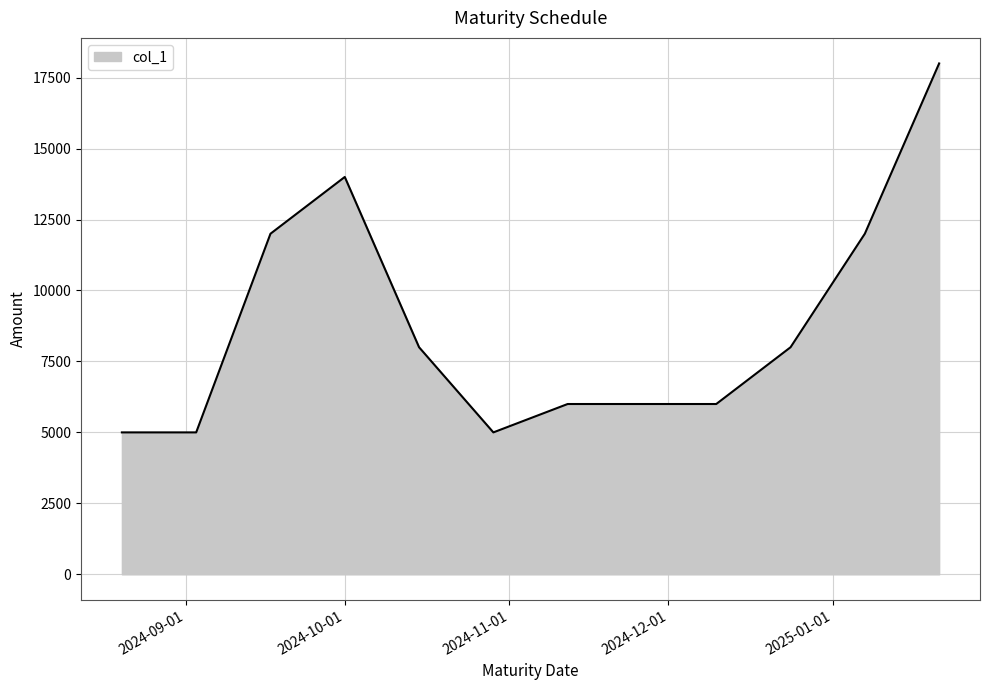

How many lines are shown in the chart?

1